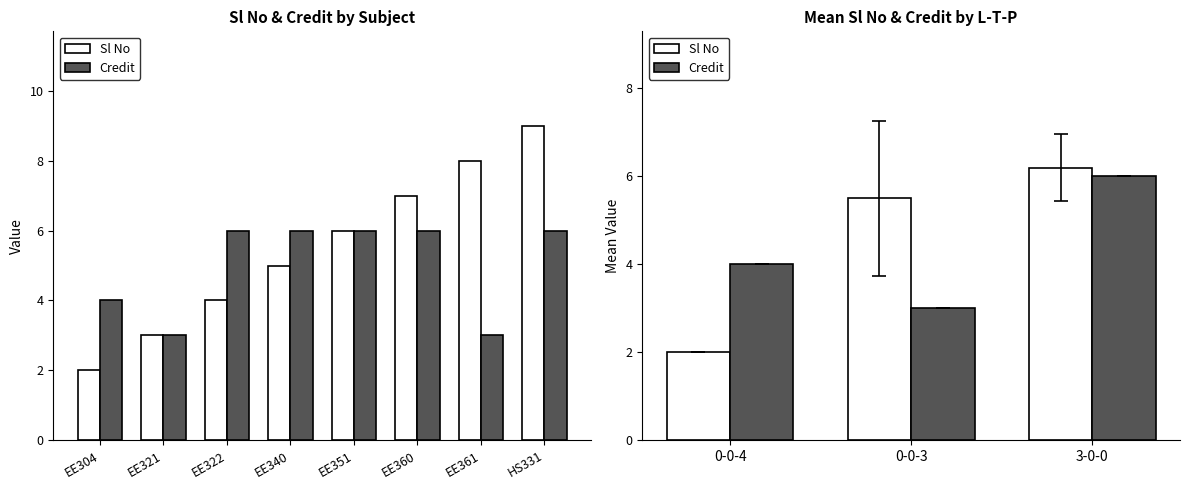

At 0-0-3, list the series in order from largest to smallest.

Sl No, Credit